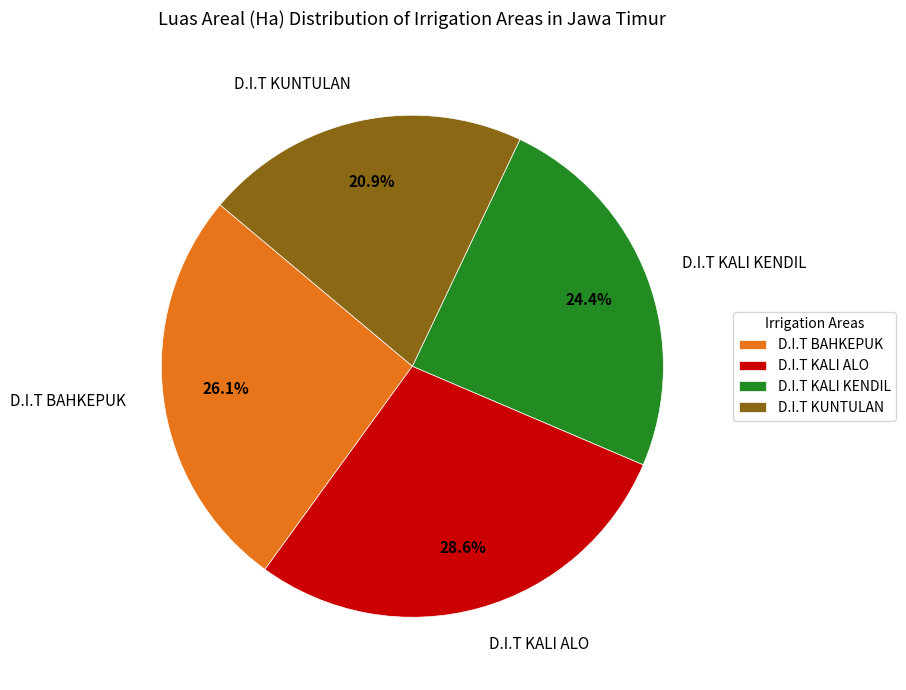

How many segments does this pie chart have?

4